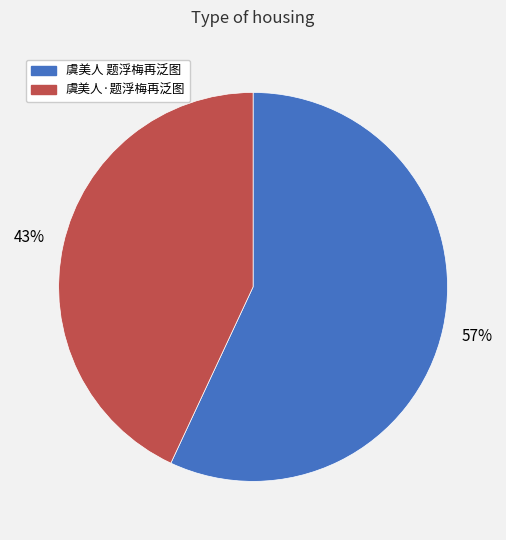

Which slice represents more than half of the pie?

虞美人 题浮梅再泛图